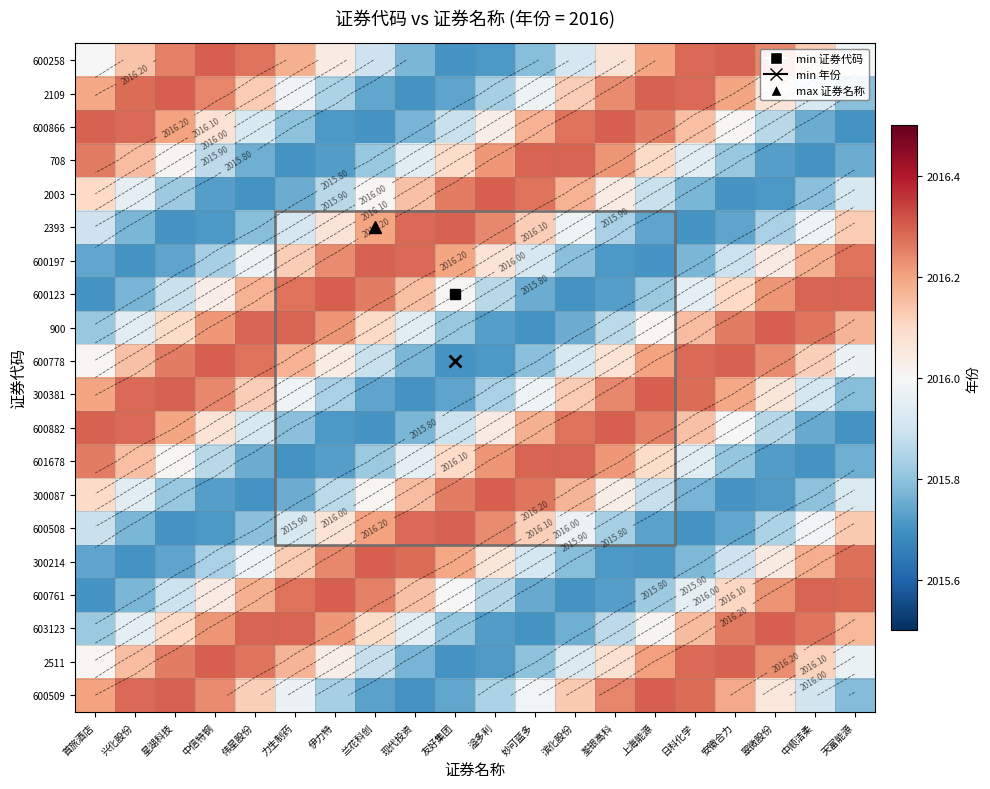

Between 现代投资 and 翠微股份, which is larger?

翠微股份